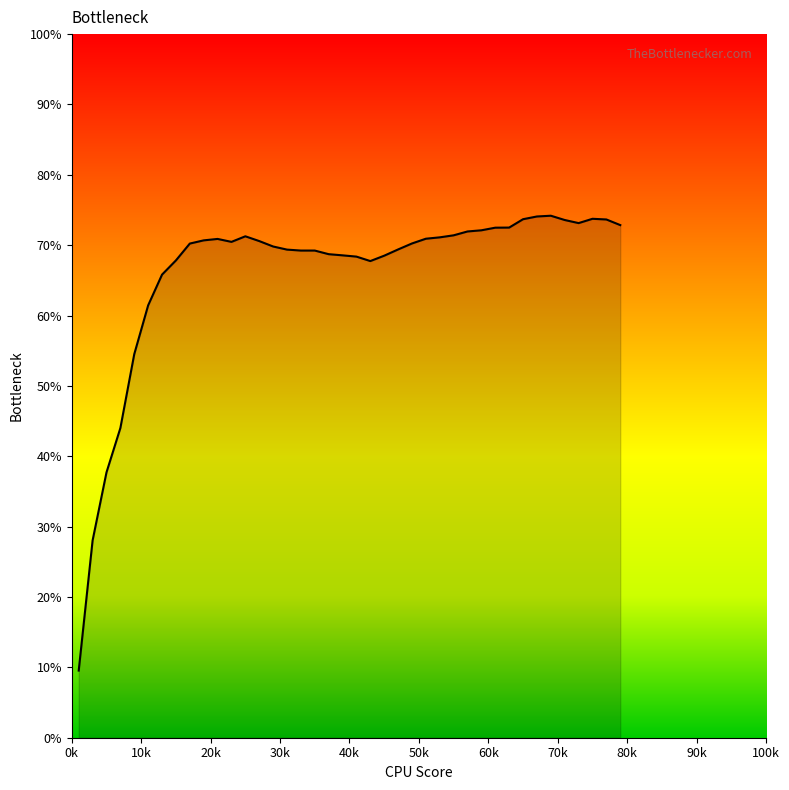

What is the average value?

66.1